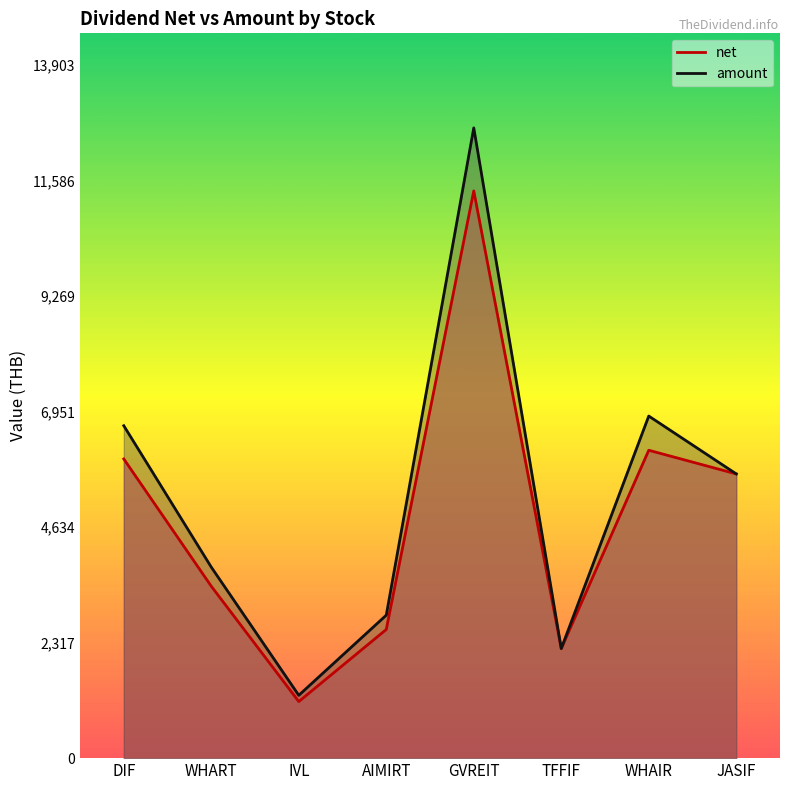

Reading right to left, transcribe all the data shown in this chart.

net: JASIF=5700.0	WHAIR=6174.0	TFFIF=2198.0	GVREIT=11375.1	AIMIRT=2580.3	IVL=1134.0	WHART=3447.0	DIF=5999.4
amount: JASIF=5700.0	WHAIR=6860.0	TFFIF=2198.0	GVREIT=12639.0	AIMIRT=2867.0	IVL=1260.0	WHART=3830.0	DIF=6666.0